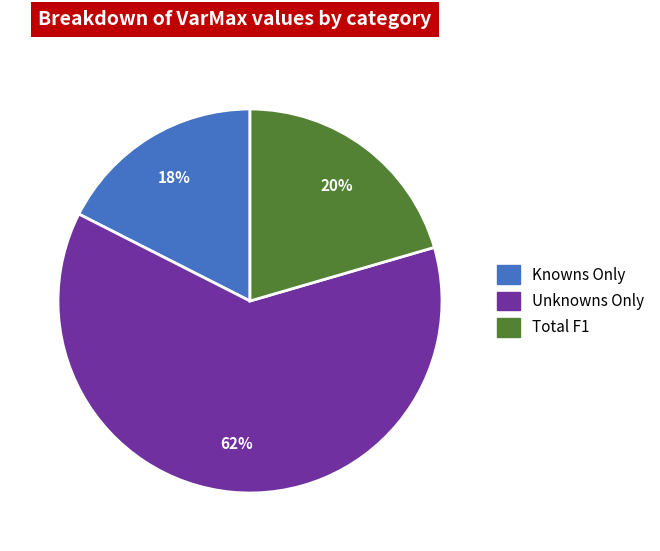

To the nearest percent, what is the average slice percentage?

33%